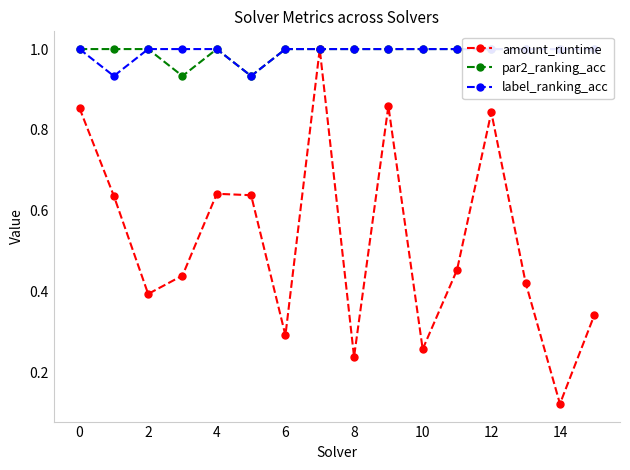

Which series has the widest spread of values?

amount_runtime